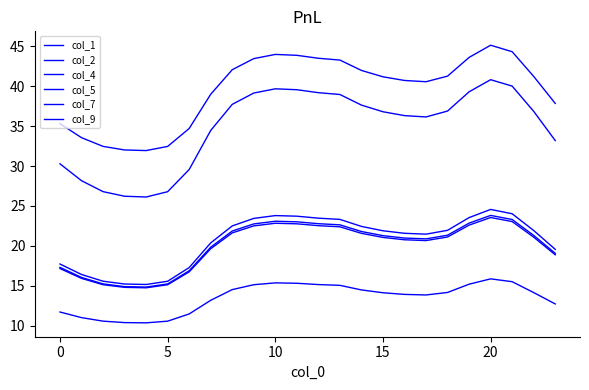

Is this an area chart (filled region under the line)?

No